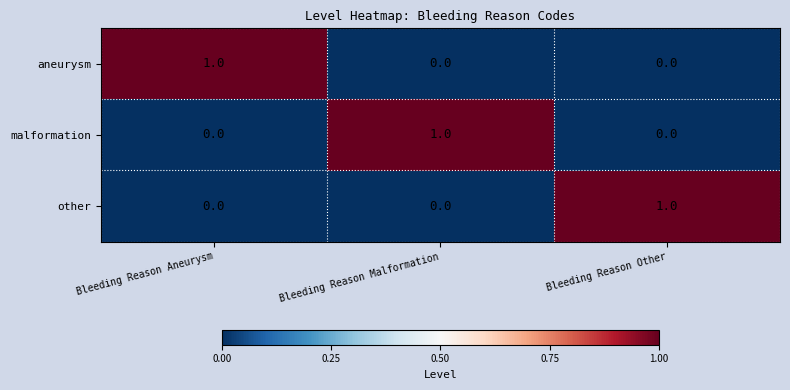

At how many categories does at least one series exceed 0?

3